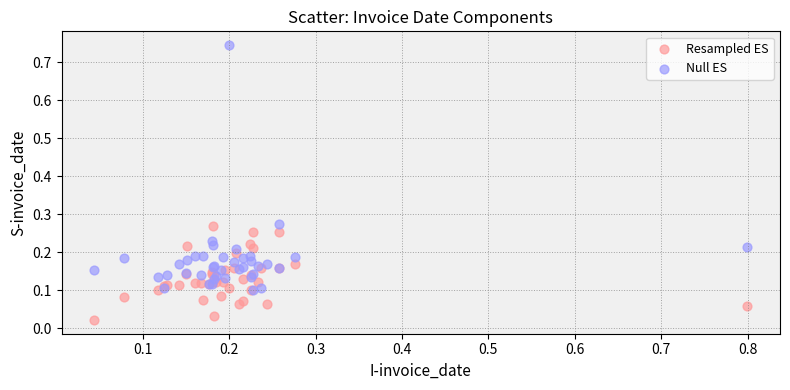

What are all the series names shown in the legend?

Resampled ES, Null ES